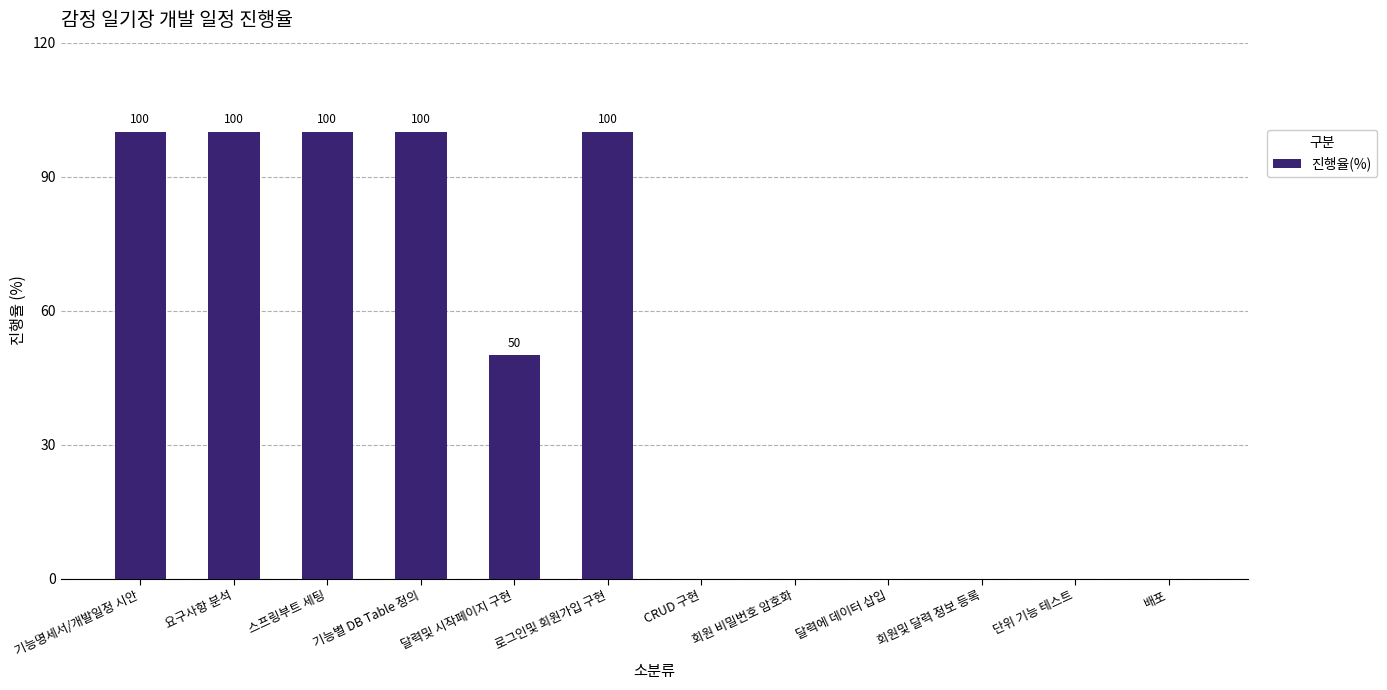

What is the sum of the values at 회원 비밀번호 암호화 and 스프링부트 세팅?

100